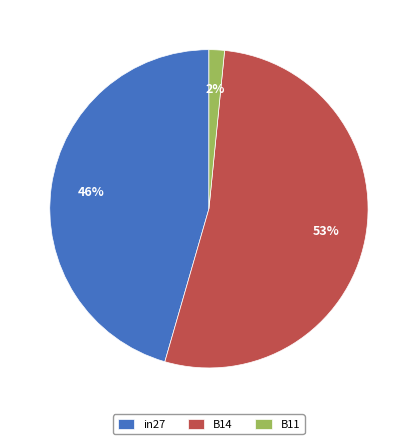

Is it true that in27 is 46% of the pie?

True